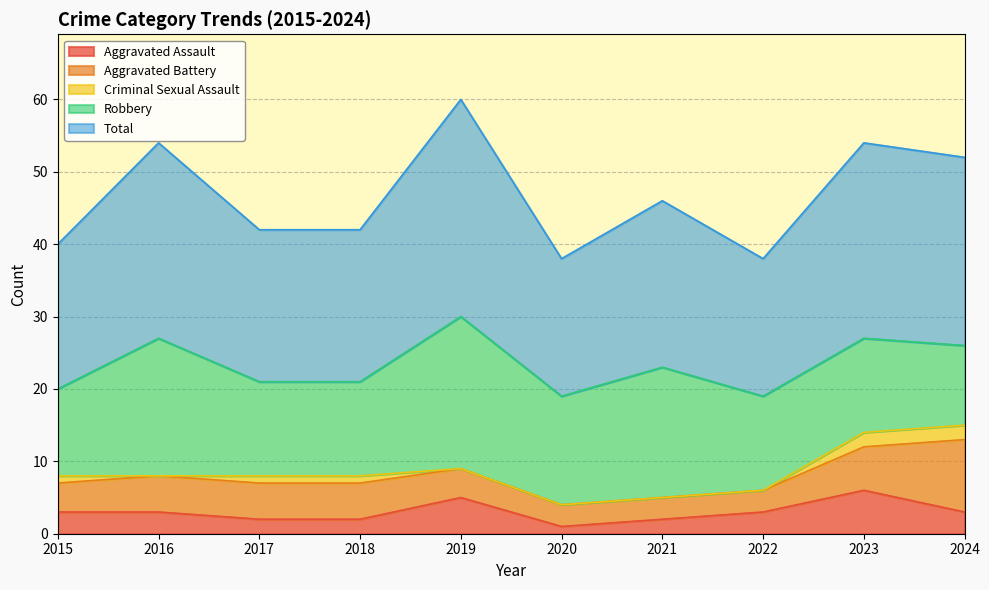

How many lines are shown in the chart?

5